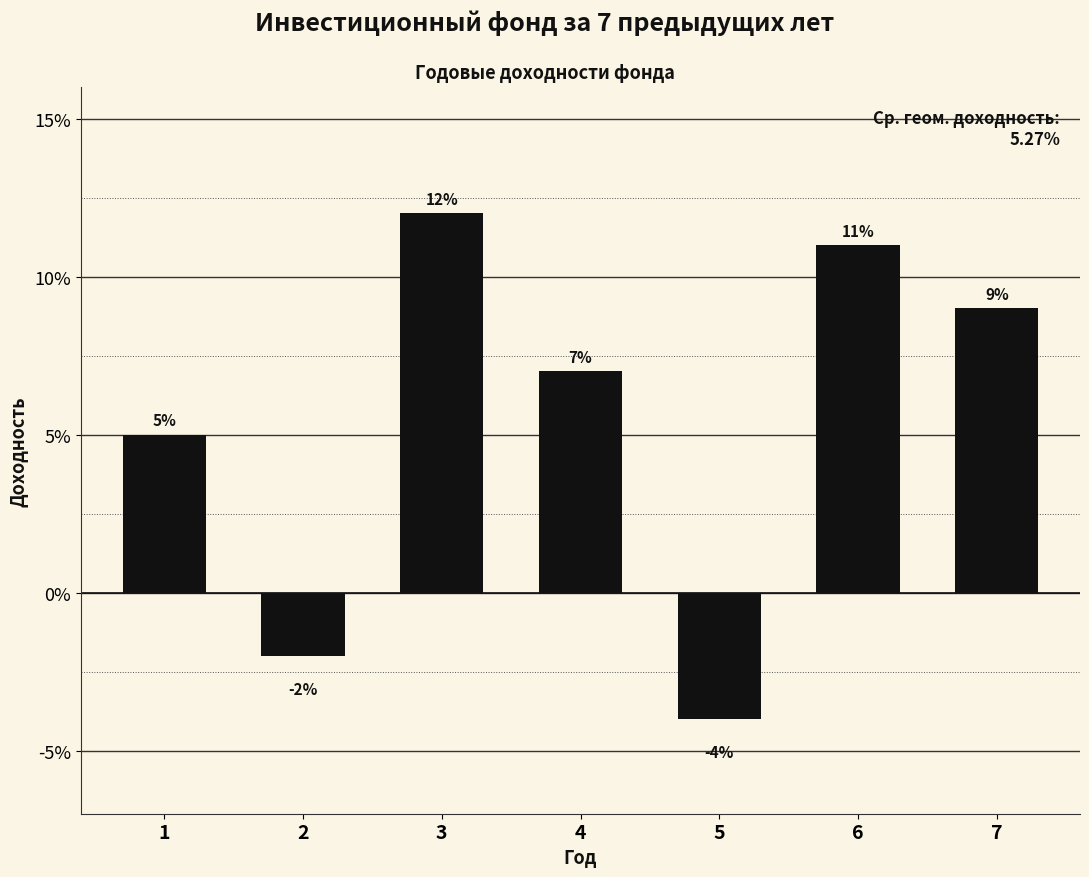

Rank the categories by value from highest to lowest.

3, 6, 7, 4, 1, 2, 5